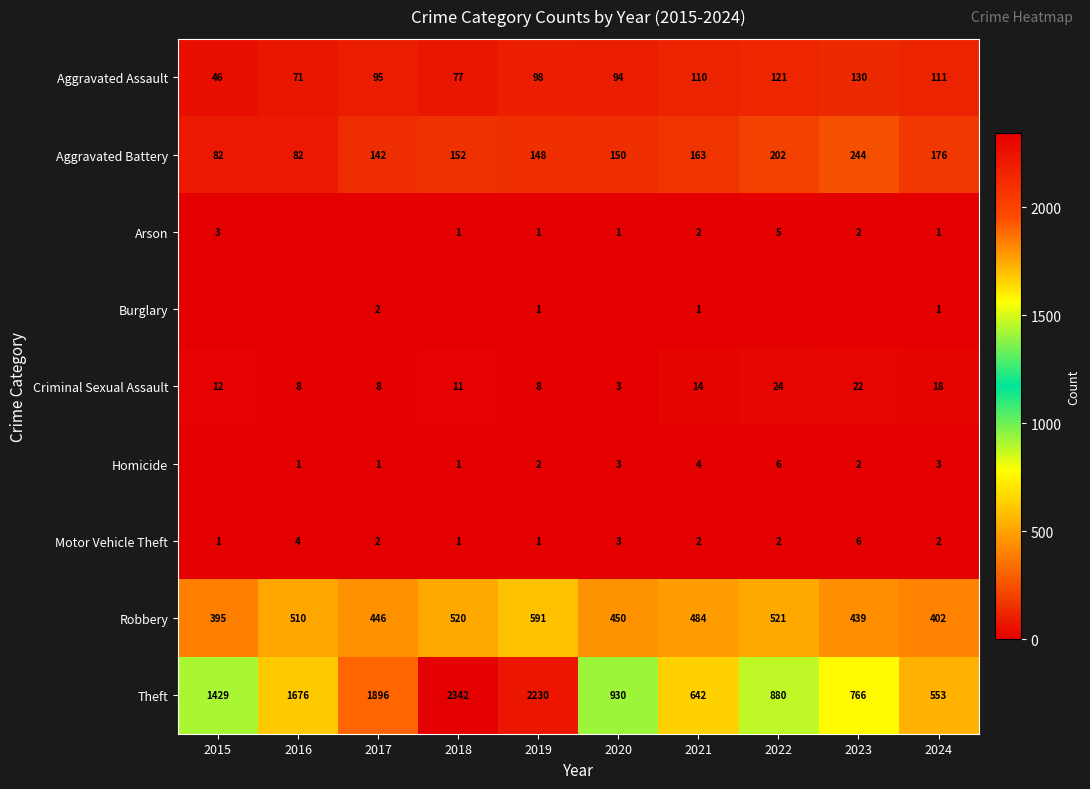

Count the number of data series in this chart.

9